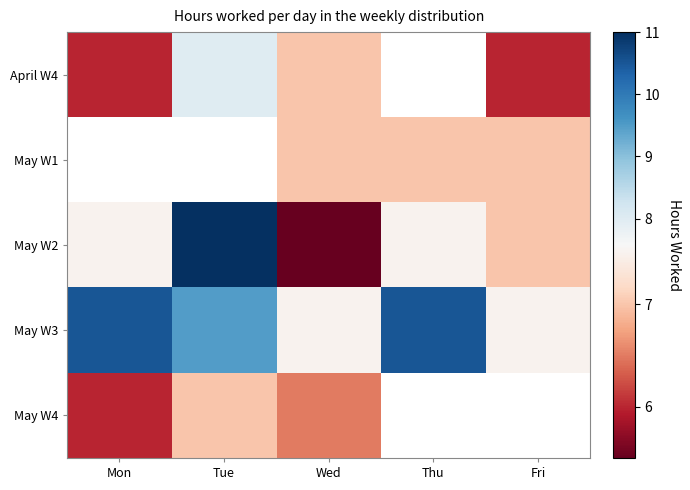

Read the May W2 value at Wed.

5.5